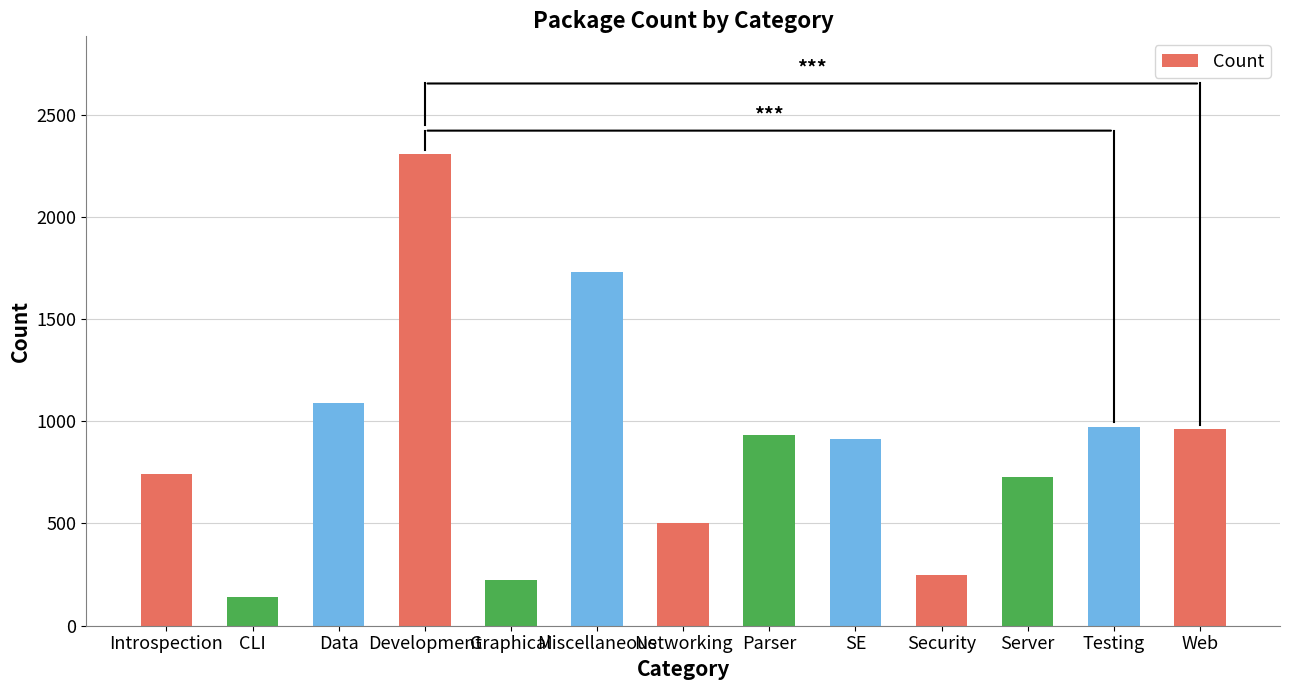

Which category has the highest value across all series?

Development